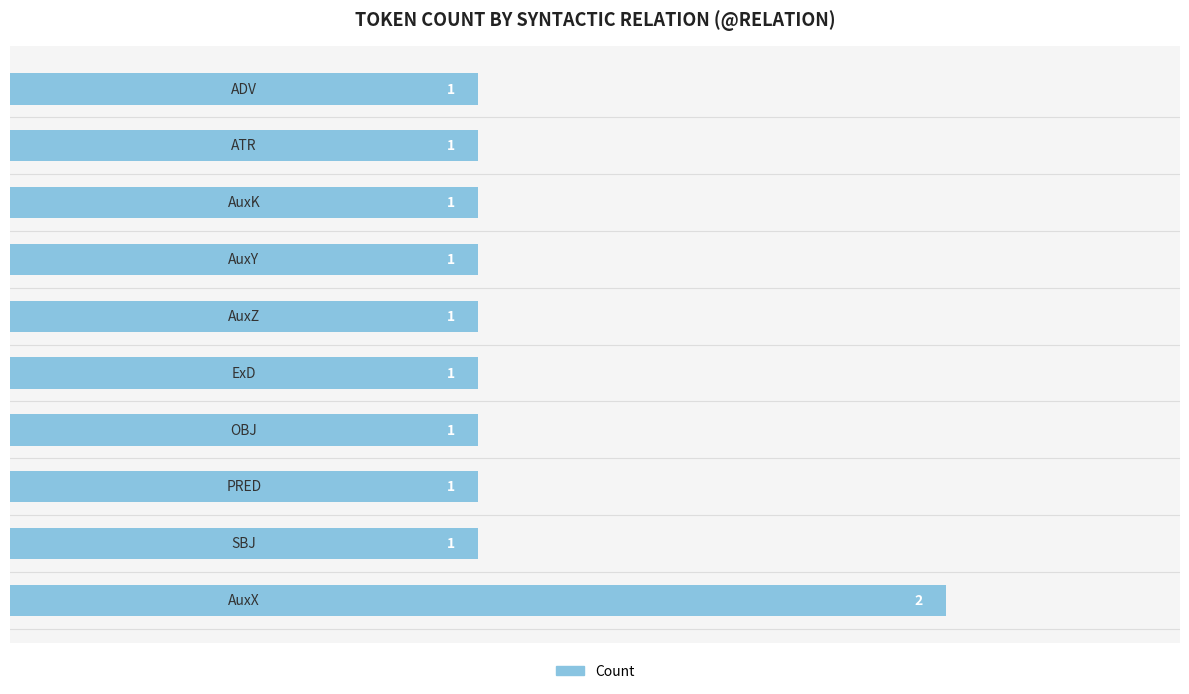

Reading bottom to top, what are all the values shown in this chart?

2	1	1	1	1	1	1	1	1	1